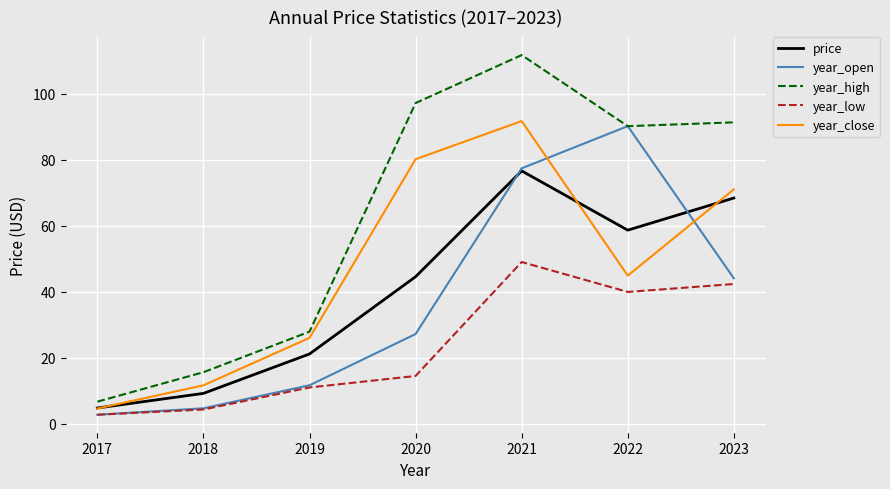

At which label does price first exceed 44?

2020